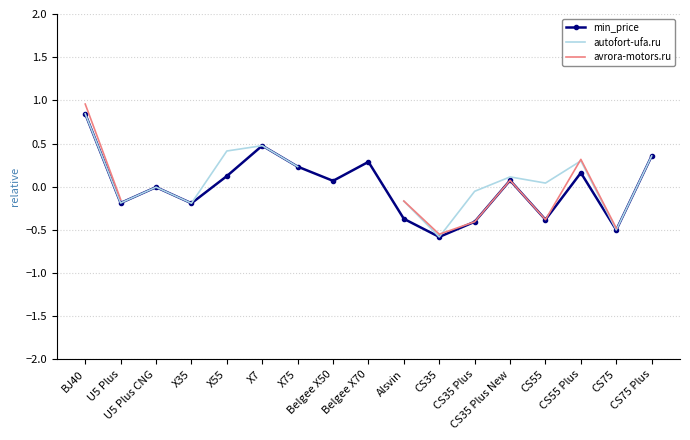

How many categories are shown in the chart?

17